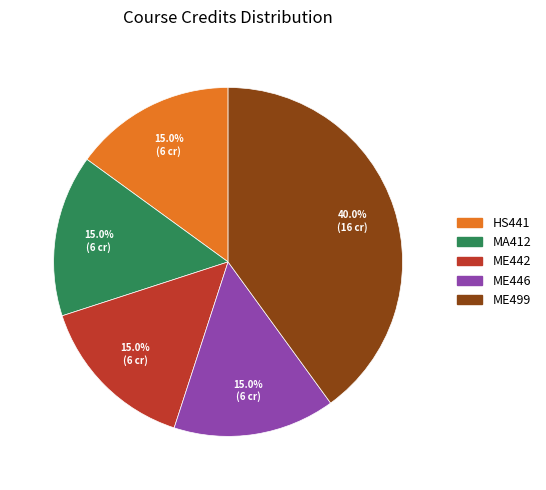

Count the number of slices in the pie.

5